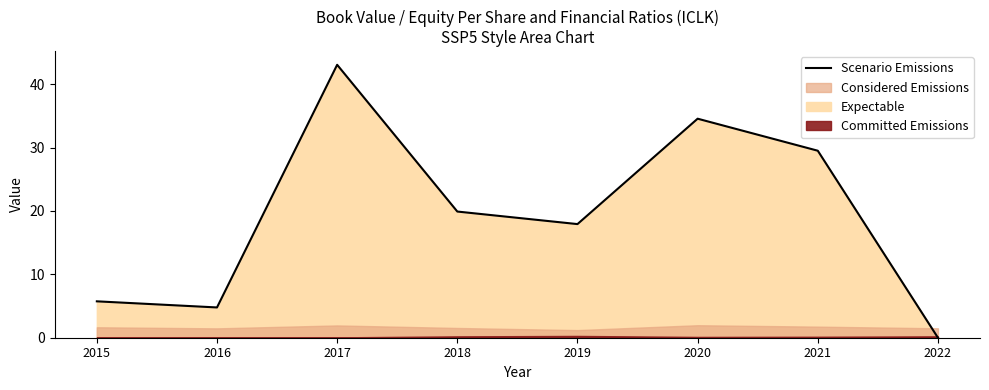

What is the approximate value at 2020?

34.6